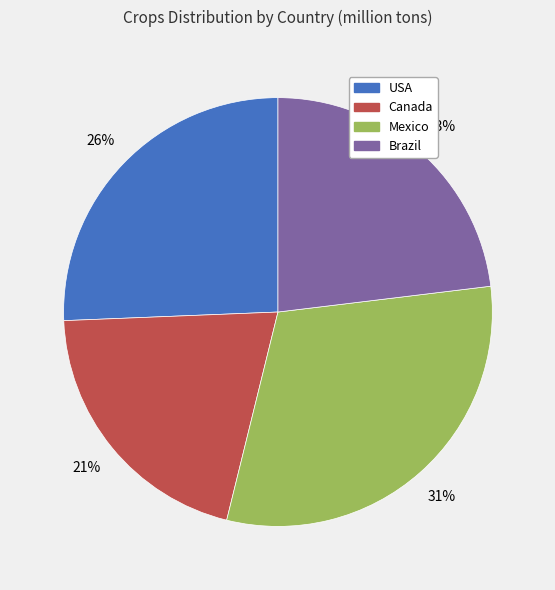

Which category has the biggest portion of the pie?

Mexico